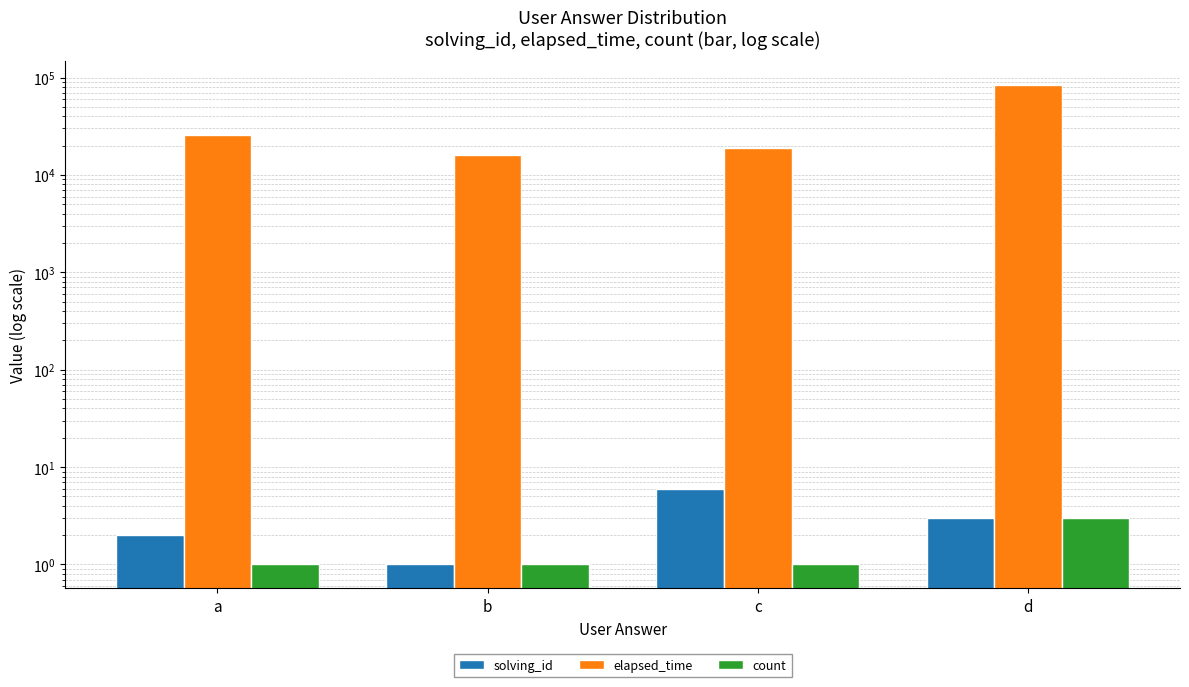

Is the value of solving_id at d greater than the value of elapsed_time at a?

No